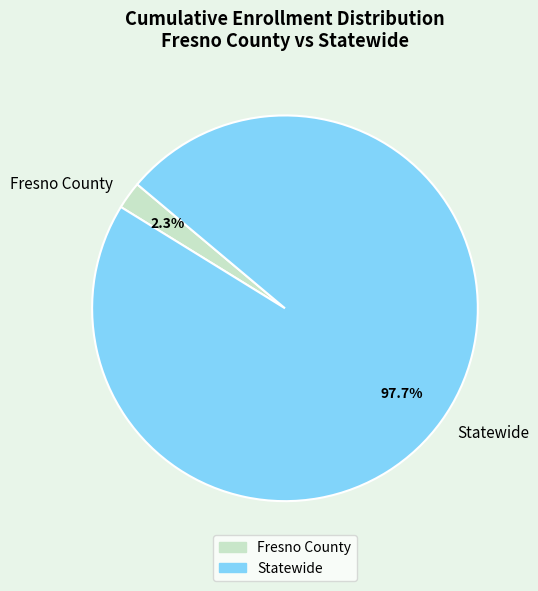

The Fresno County slice represents 2% of the pie. True or false?

True